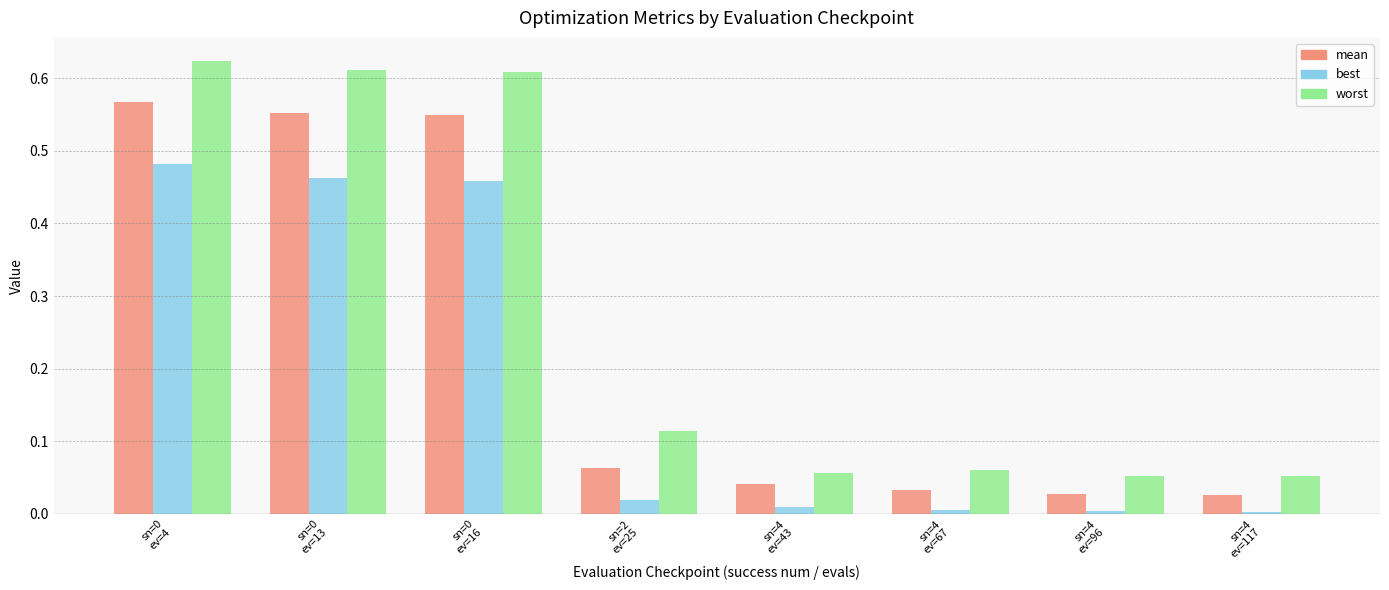

Which series has the largest range (max minus min)?

worst